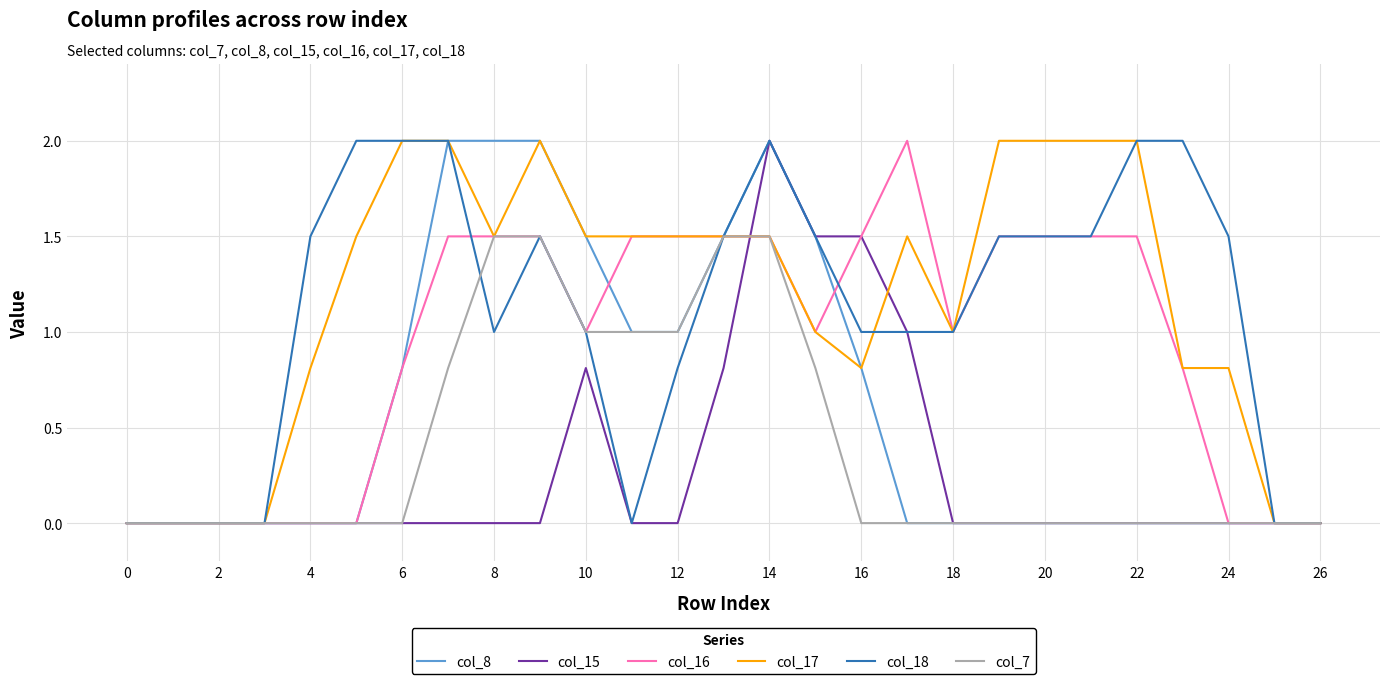

What is the maximum value shown in the chart?

2.0